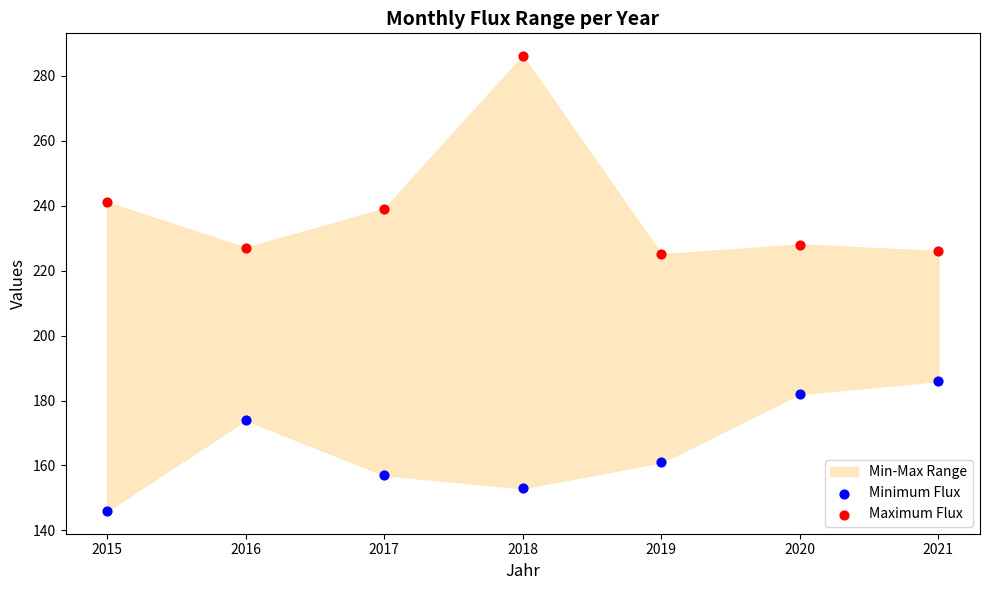

In the Maximum Flux series, what Y value is closest to 255?

241